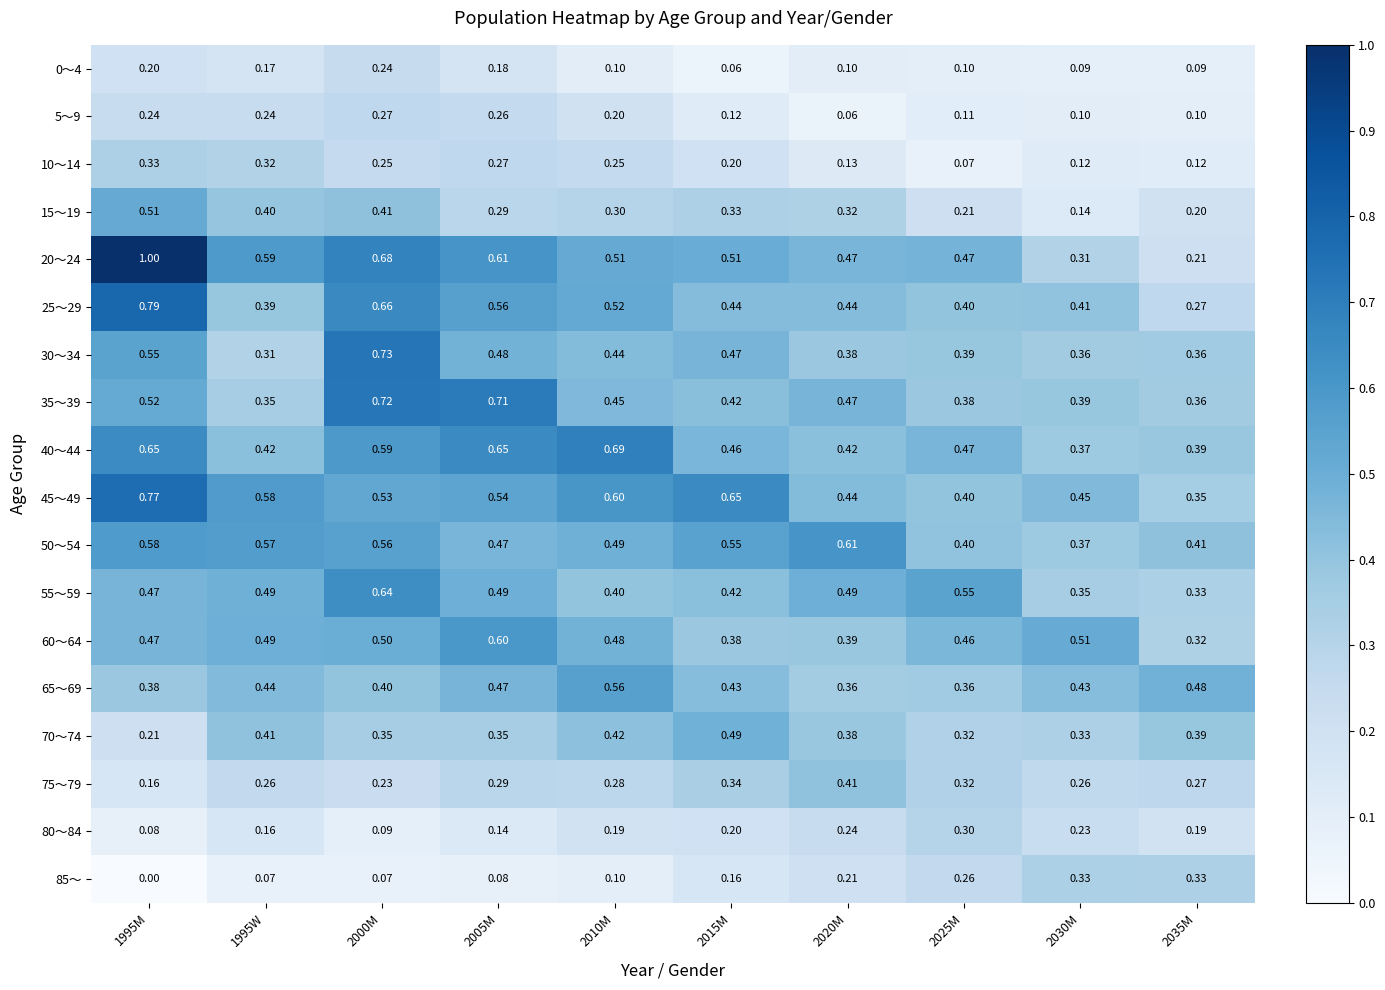

Is the value of 10～14 at 2030M greater than the value of 25～29 at 2005M?

No